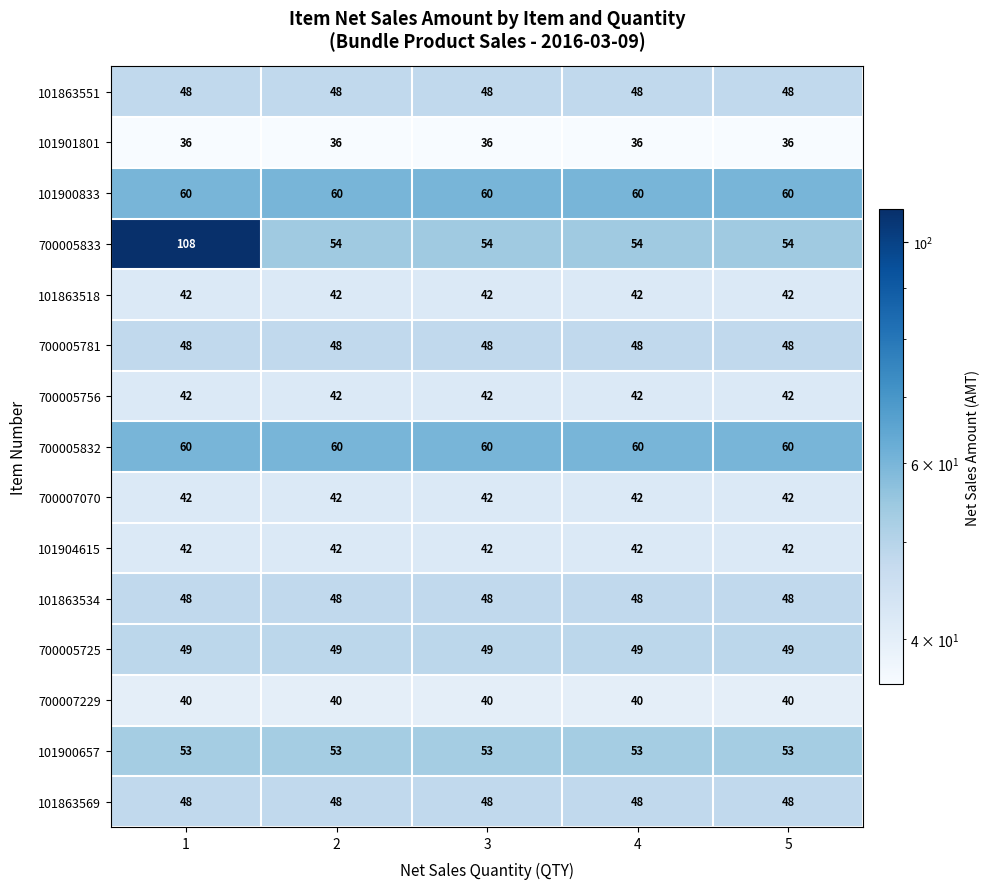

Which series has the widest spread of values?

700005833